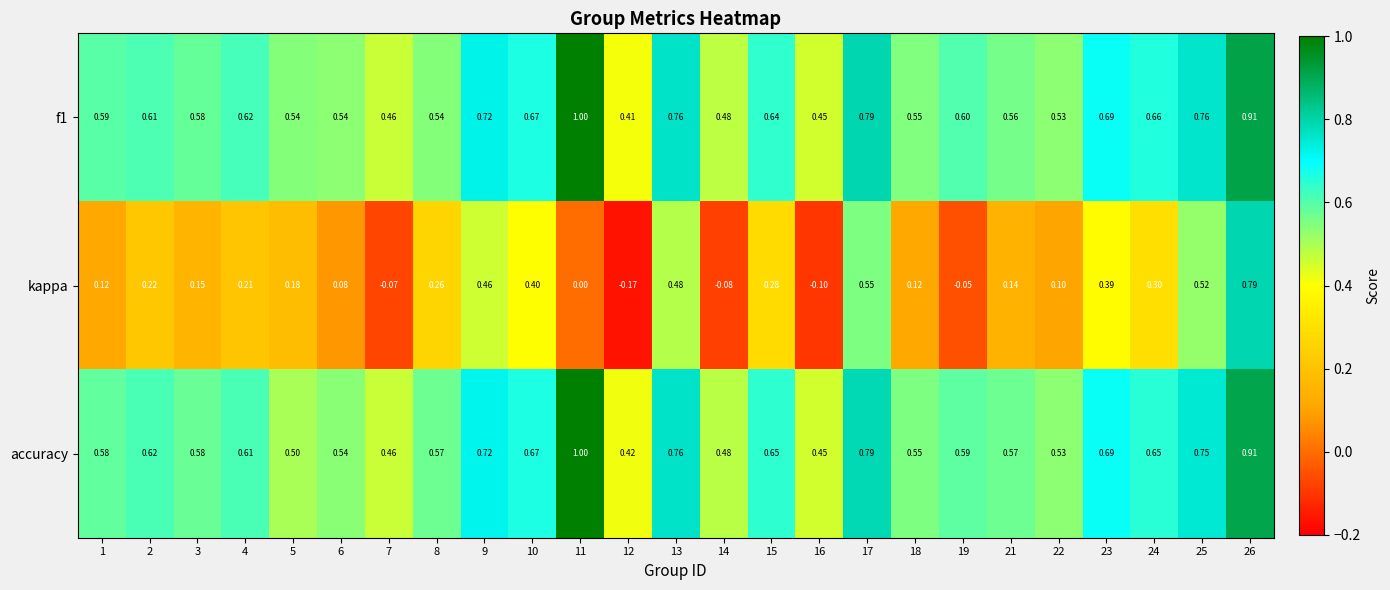

Is the value of accuracy at 17 greater than the value of kappa at 11?

Yes